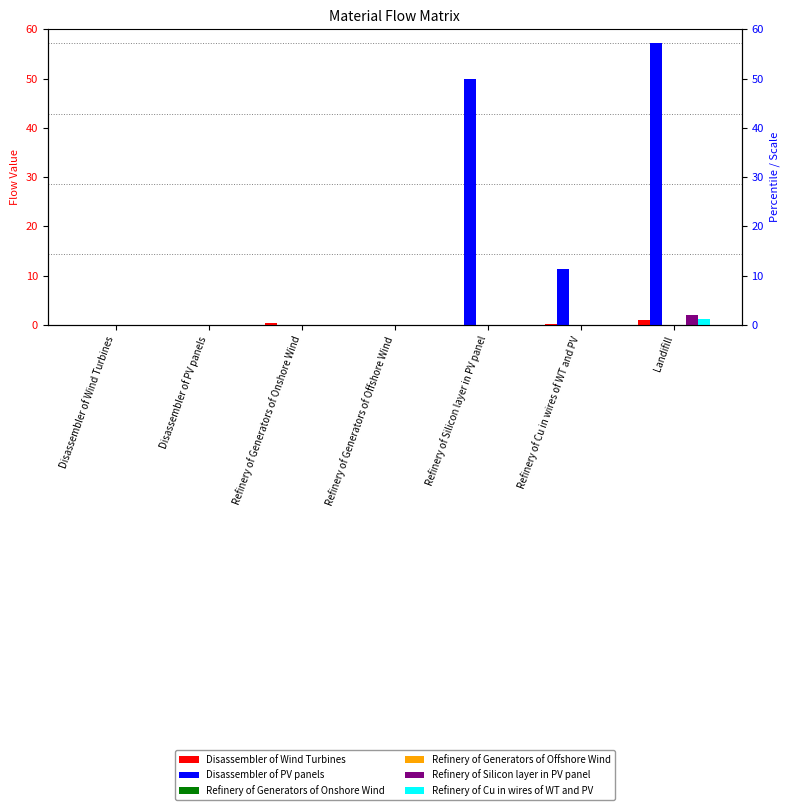

True or false: Disassembler of Wind Turbines has a value of -0.6 at Disassembler of PV panels.

False